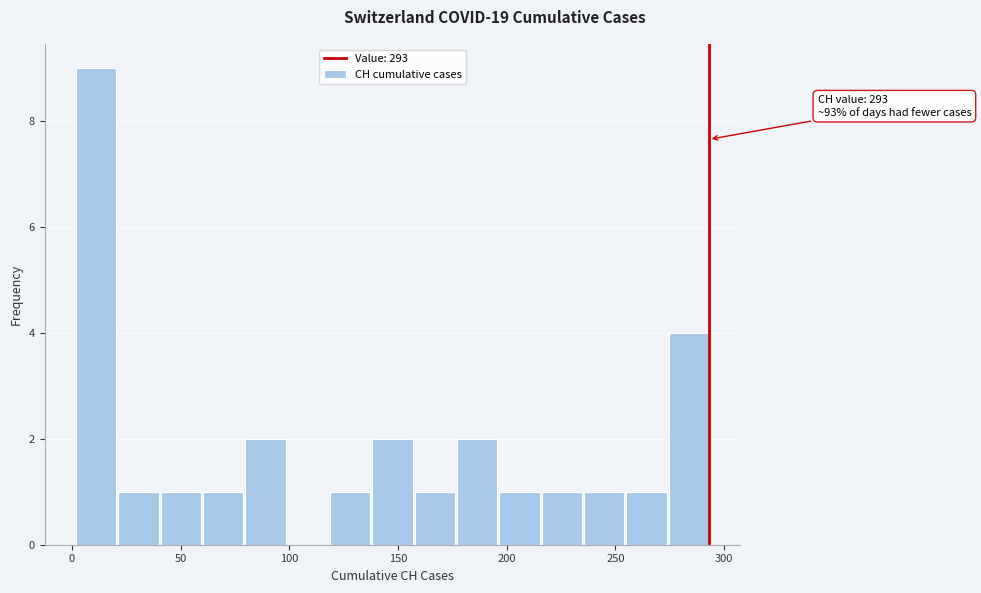

Around what value on the x-axis is the tallest bar? Give the approximate position of its centre, as read against the axis.

10